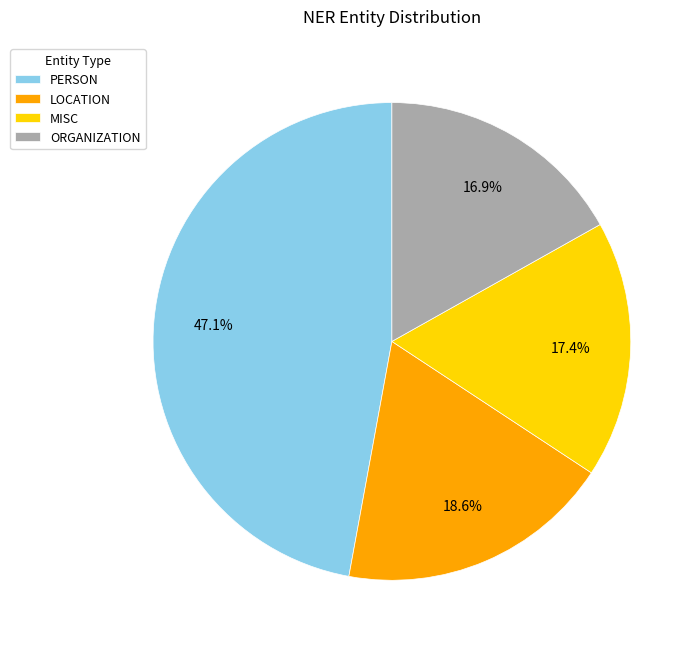

The MISC slice represents 29% of the pie. True or false?

False